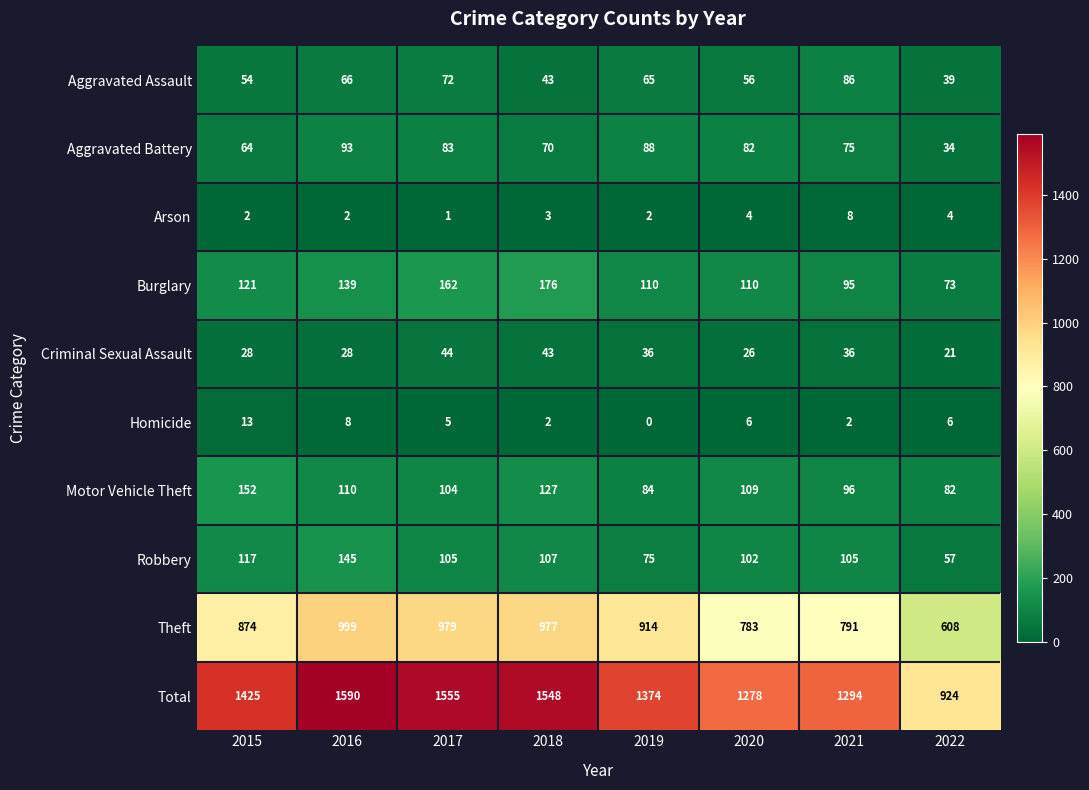

What is the spread (max minus min) of values at 2019?

1374